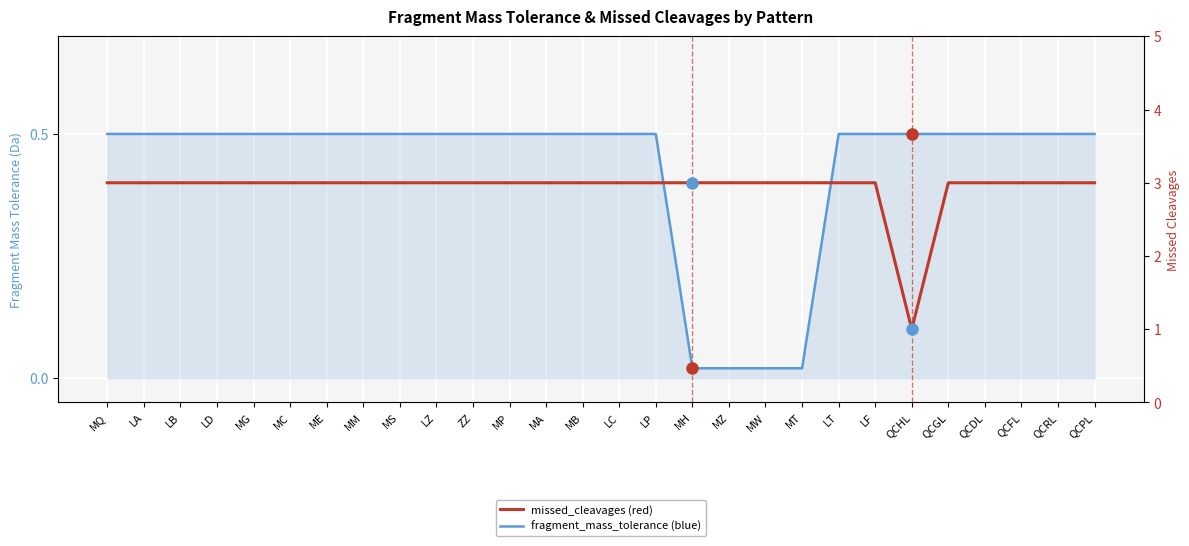

Rank the categories by fragment_mass_tolerance value from highest to lowest.

MQ, LA, LB, LD, MG, MC, ME, MM, MS, LZ, ZZ, MP, MA, MB, LC, LP, LT, LF, QCHL, QCGL, QCDL, QCFL, QCRL, QCPL, MH, MZ, MW, MT